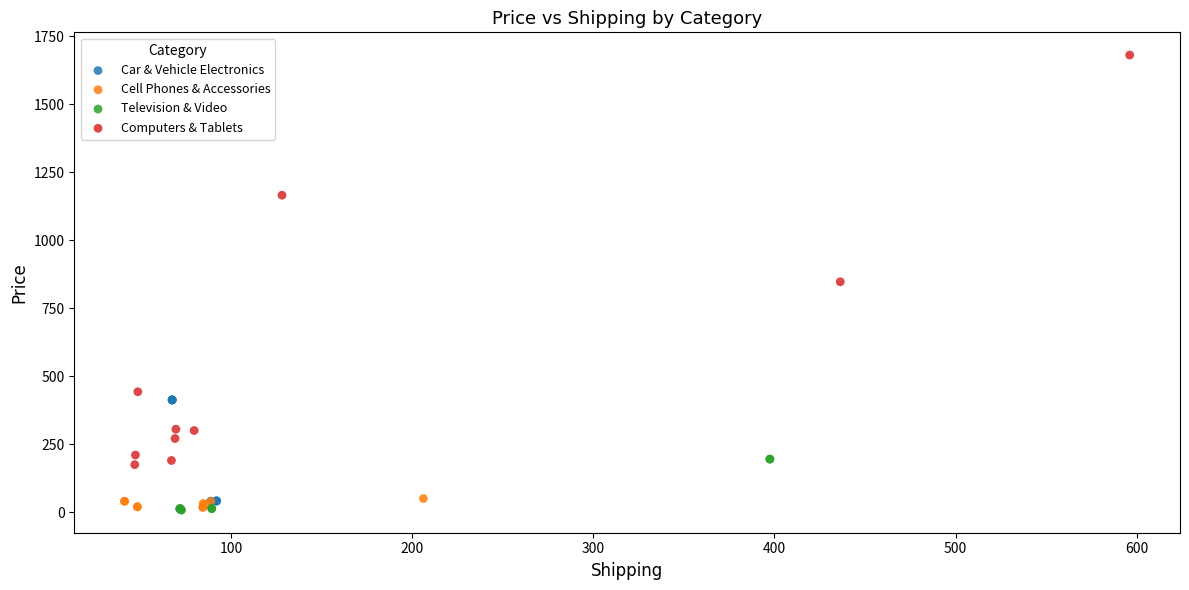

Which series has the largest Y range (max minus min)?

Computers & Tablets